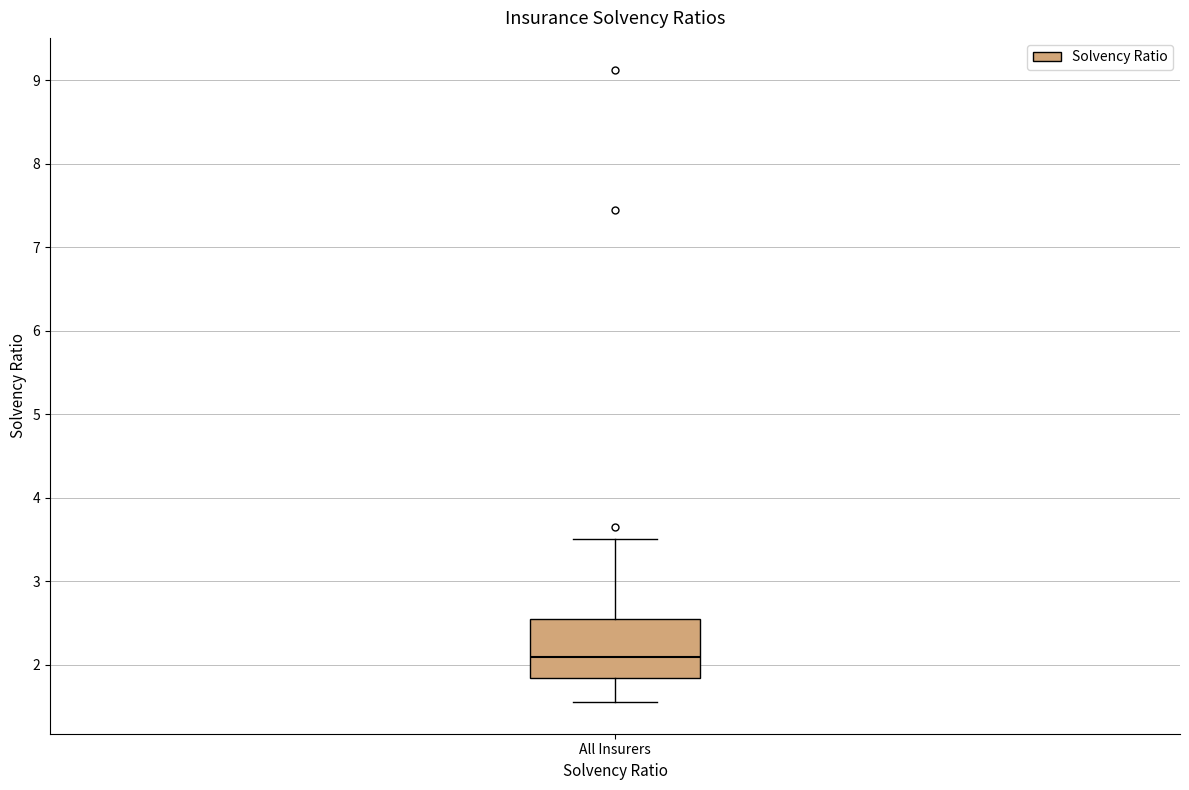

Read this box plot against the y-axis: the position of the median line, the range covered by the box, and the ends of both whiskers. The values are not printed on the chart, so give them approximately, as read against the axis.

median 2.1, box 1.8 to 2.5, whiskers 1.6 to 3.5